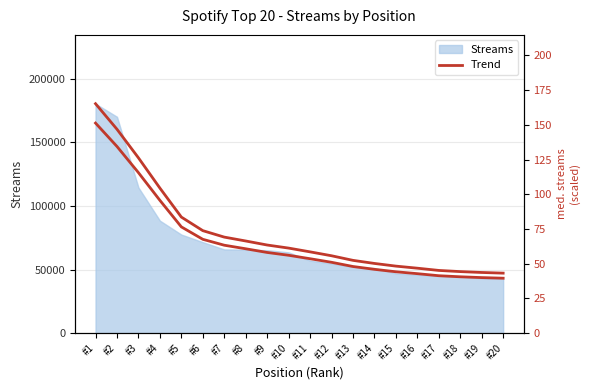

True or false: Trend has more than 1 interior local peaks.

False